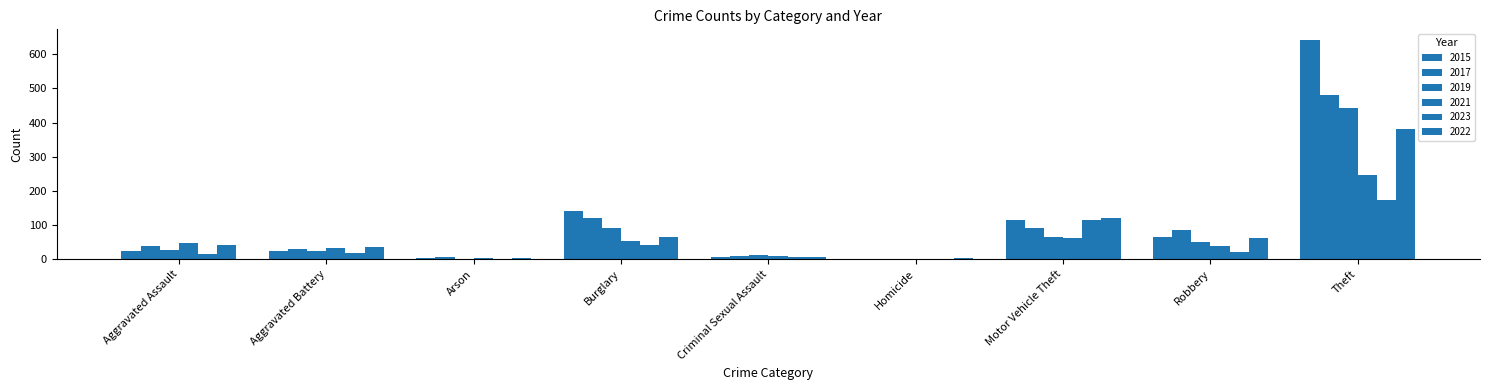

What value does the 2017 series have at Arson?

6